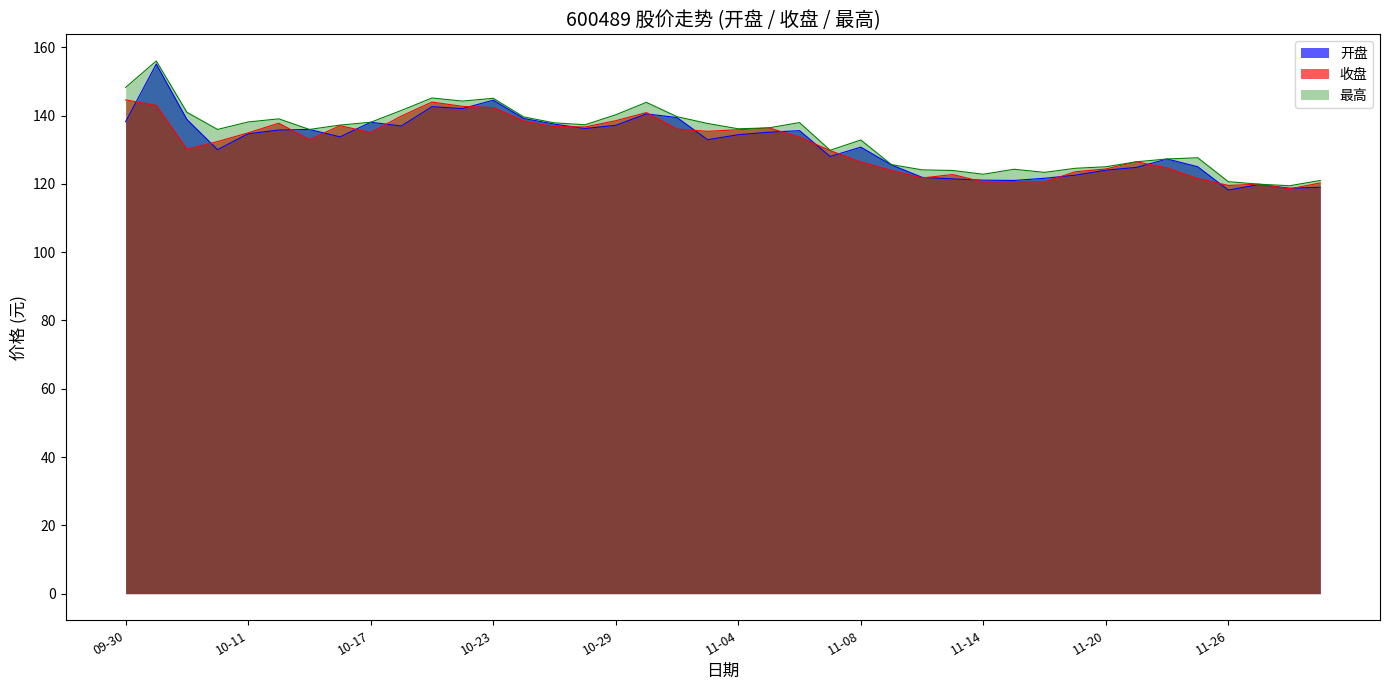

What is the value of the 最高 point at the 26th from the left?

125.6